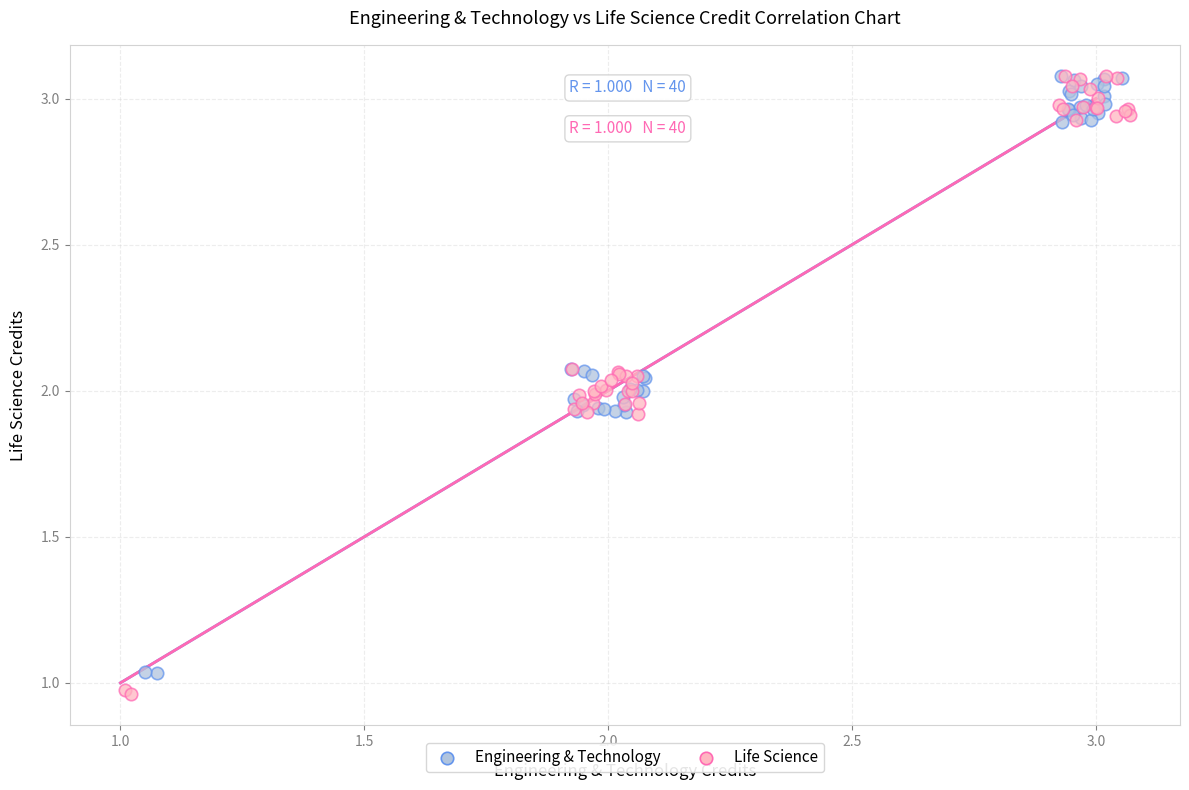

Which series contains the lowest Y value?

Life Science